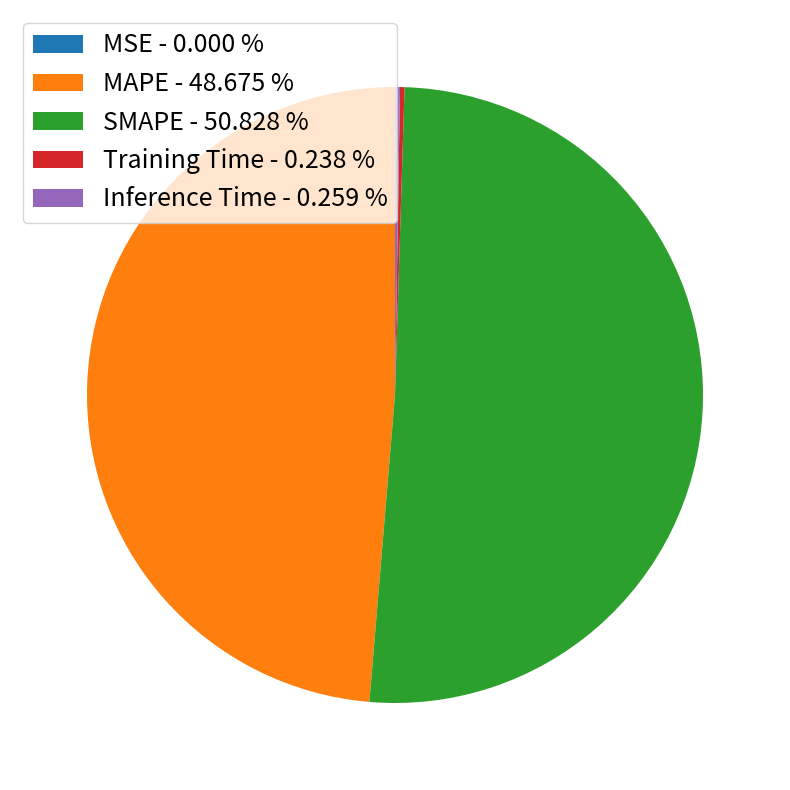

Does MAPE - 48.675 % represent more than half of the total?

No